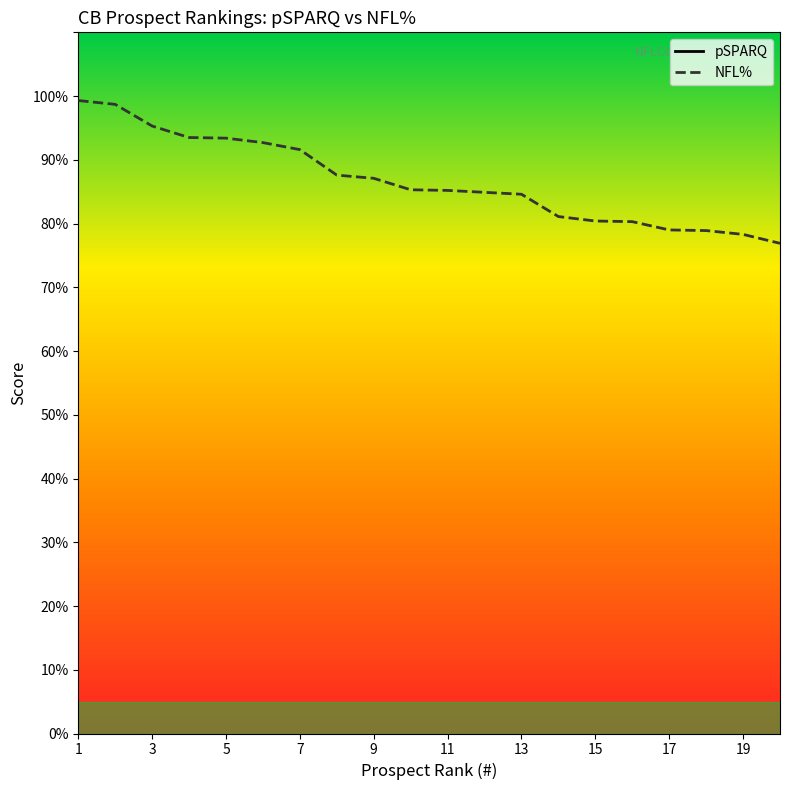

How many data points in pSPARQ are less than 128?

9